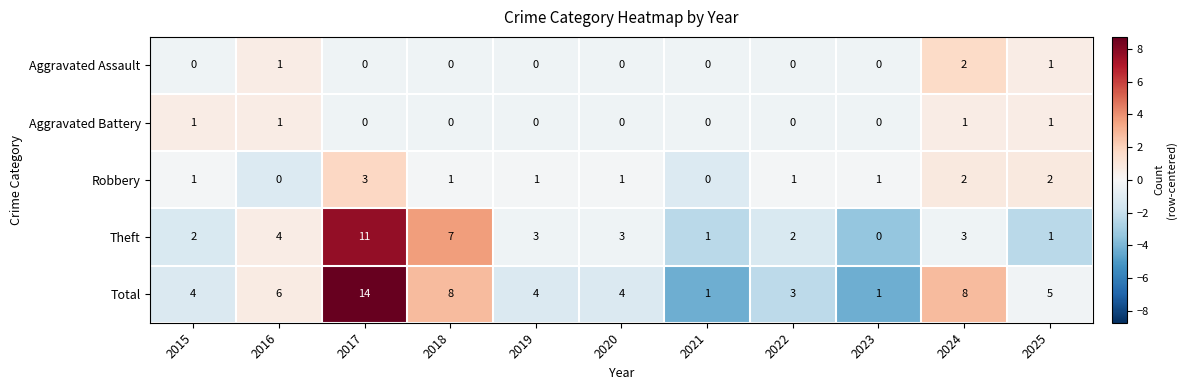

How many series are shown in this chart?

5